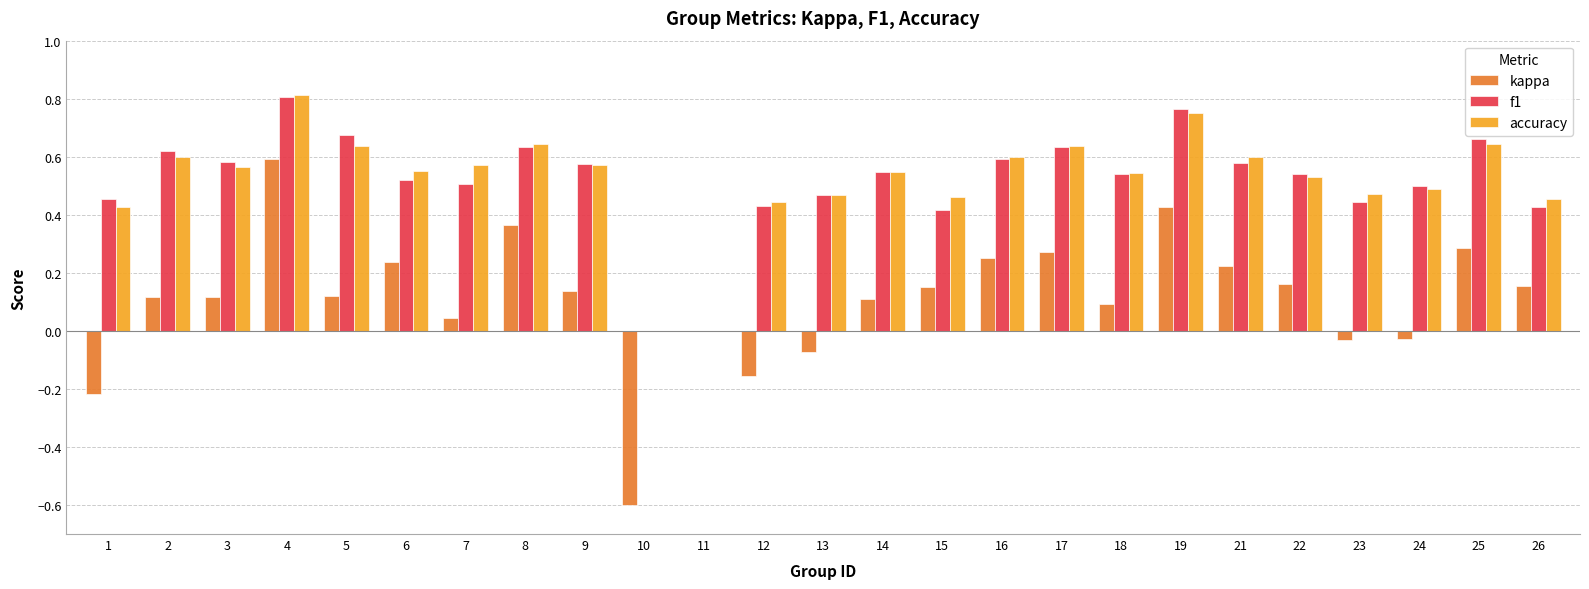

True or false: kappa has a value of 0.1 at 15.

True